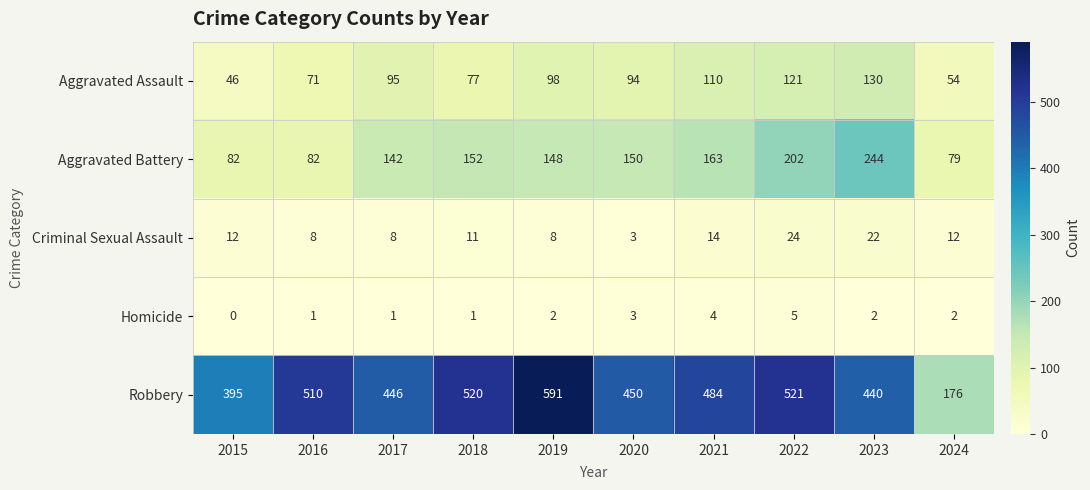

Between 2015 and 2019, which series saw the biggest shift?

Robbery